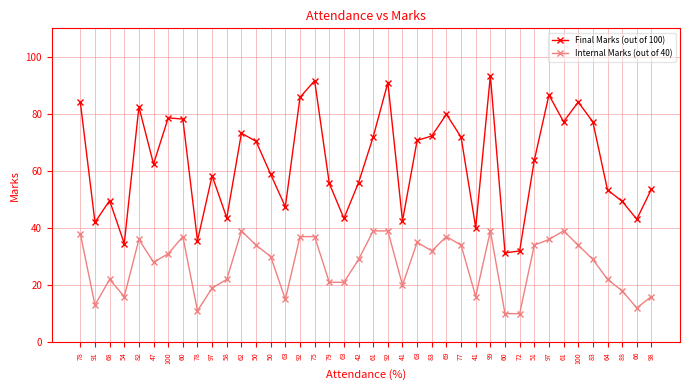

How many data points does each series have?

40